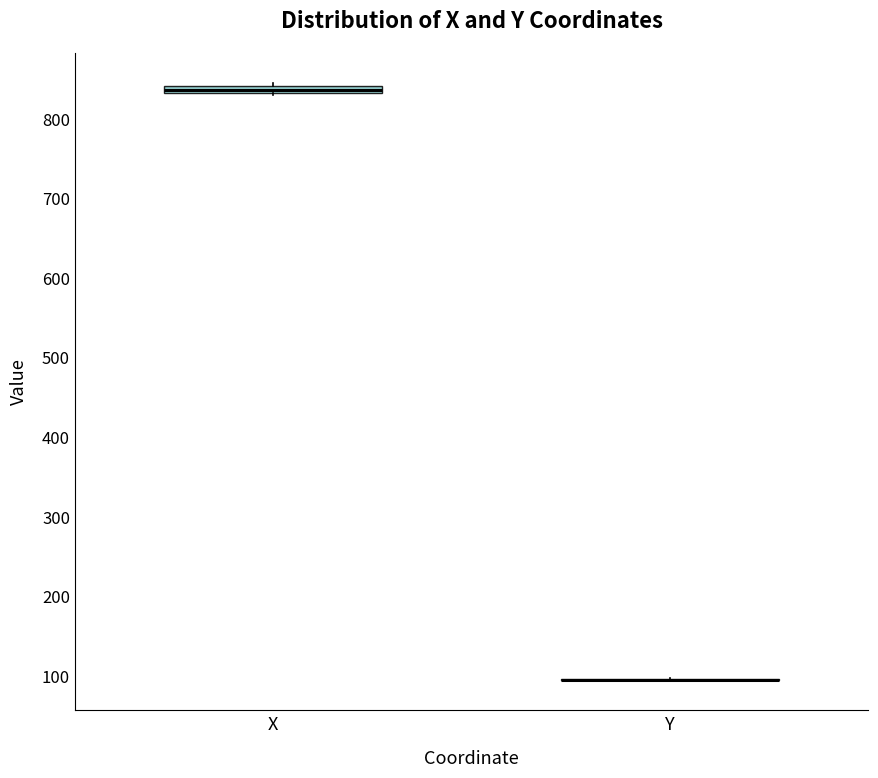

Where is the lower edge of the box for X on the y-axis? The values are not printed on the chart, so give them approximately, as read against the axis.

830